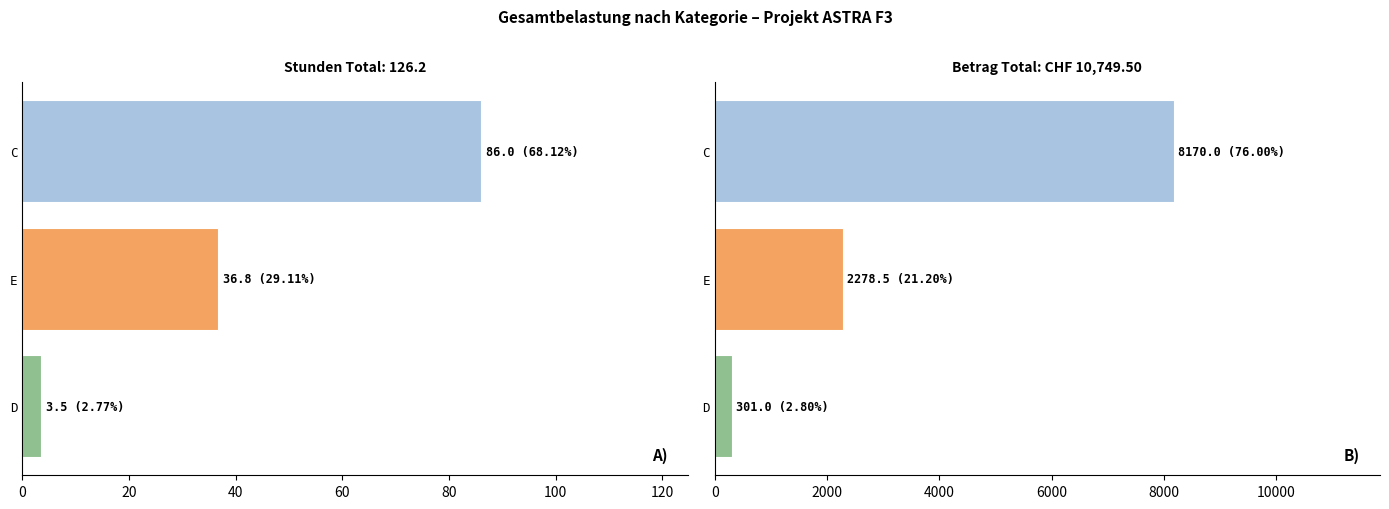

Which category has the highest value across all series?

C